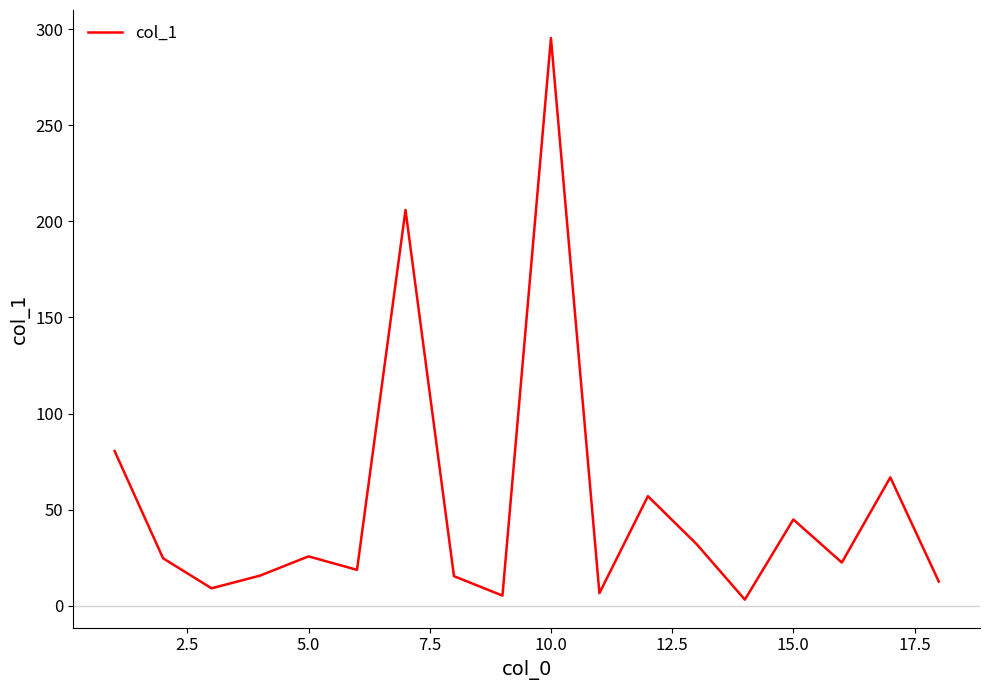

What is the maximum value shown in the chart?

295.3